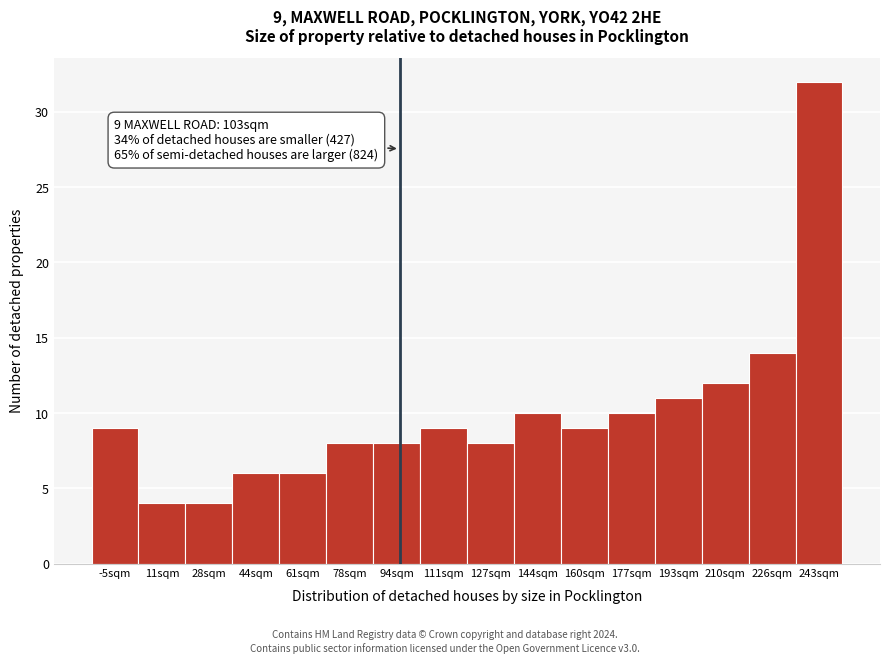

Reading right to left, transcribe all the data shown in this chart.

32	14	12	11	10	9	10	8	9	8	8	6	6	4	4	9